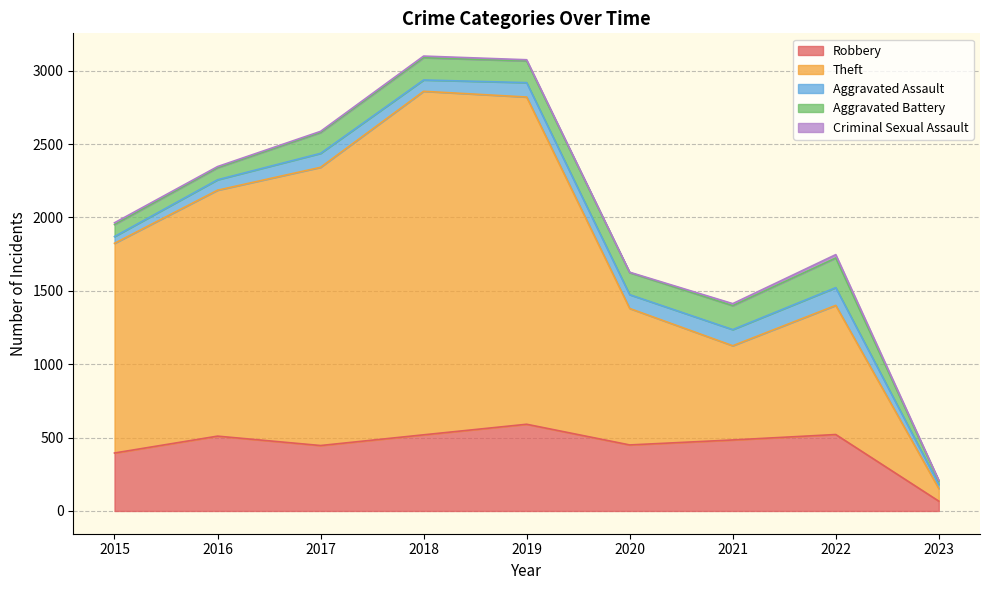

Reading left to right, transcribe all the data shown in this chart.

Robbery: 395	510	446	519	591	450	484	521	67
Theft: 1429	1676	1896	2341	2230	930	642	880	86
Aggravated Assault: 46	71	95	77	98	94	110	121	28
Aggravated Battery: 82	82	142	152	148	150	163	202	24
Criminal Sexual Assault: 12	8	8	11	8	3	14	23	4